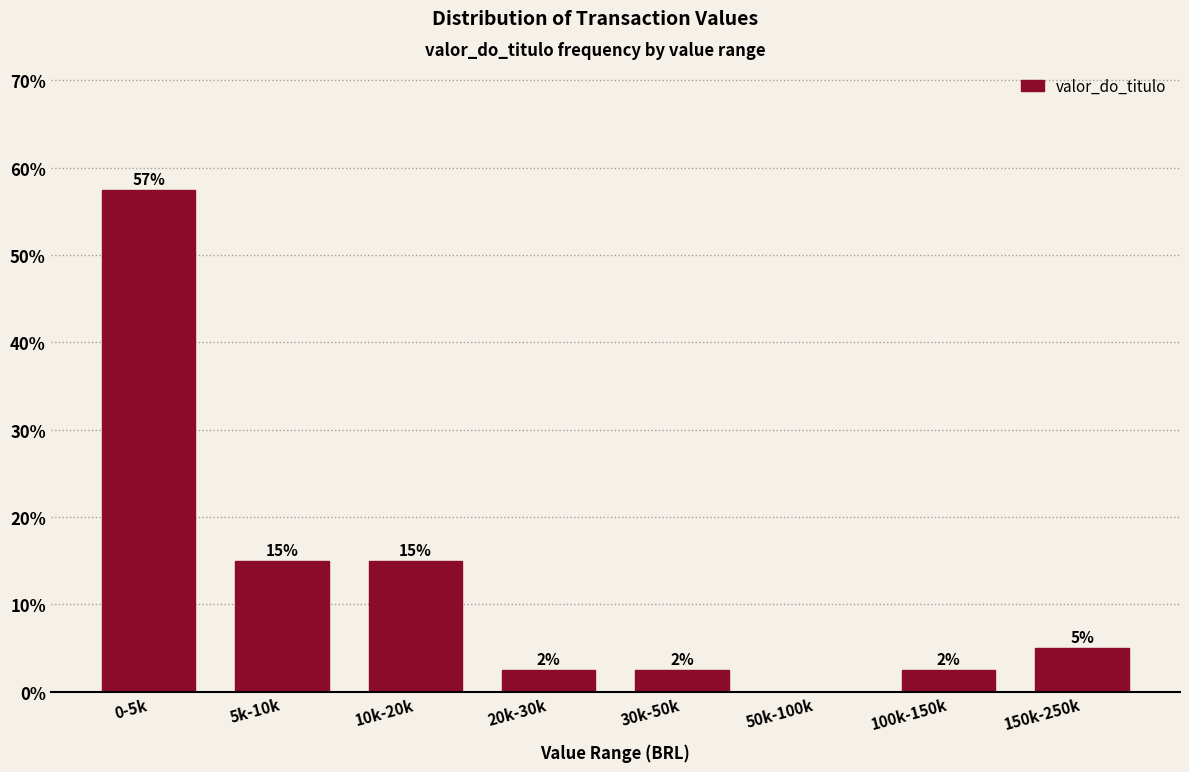

Are the bars horizontal?

No